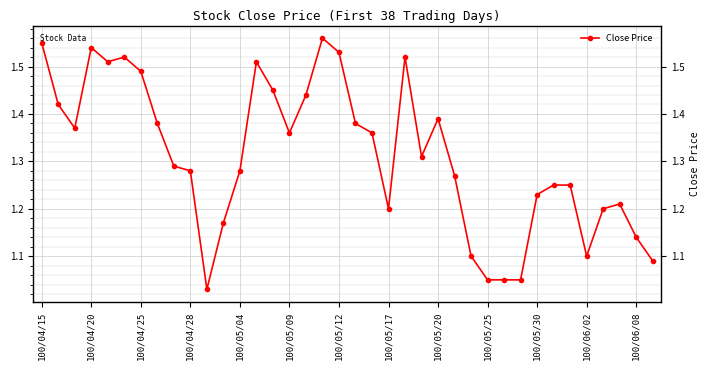

True or false: there are more than 1 points higher than both neighbors.

True